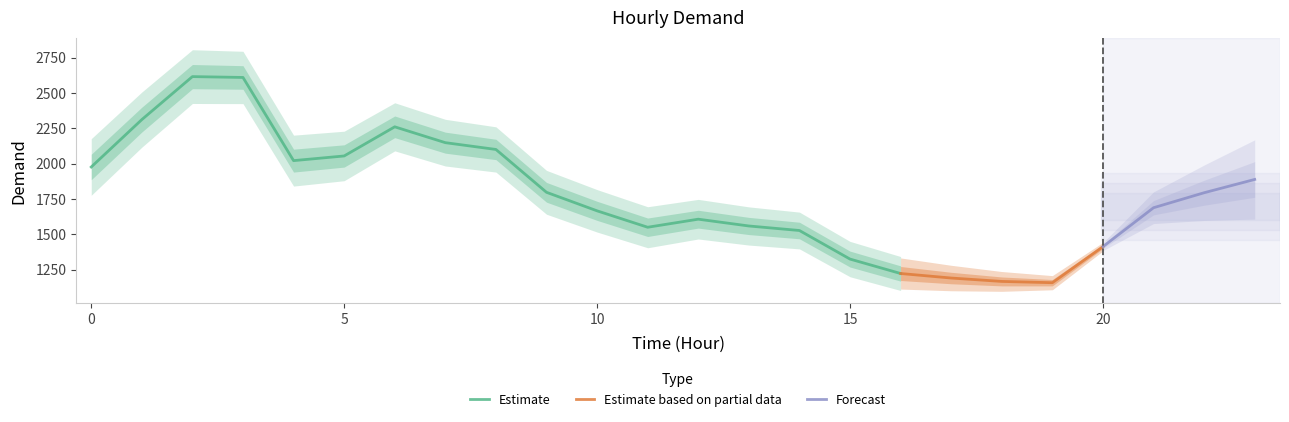

What is the value of the 8th point from the left?

2148